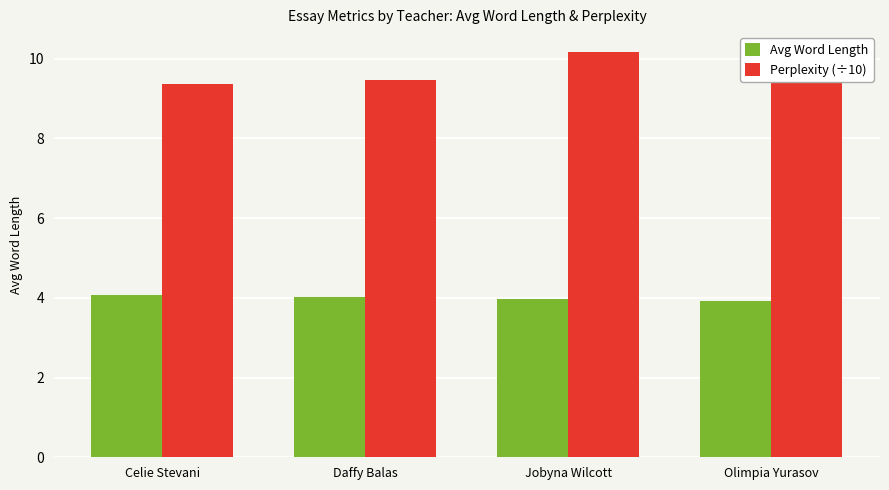

What is the sum of the Avg Word Length values at Jobyna Wilcott and Daffy Balas?

8.0